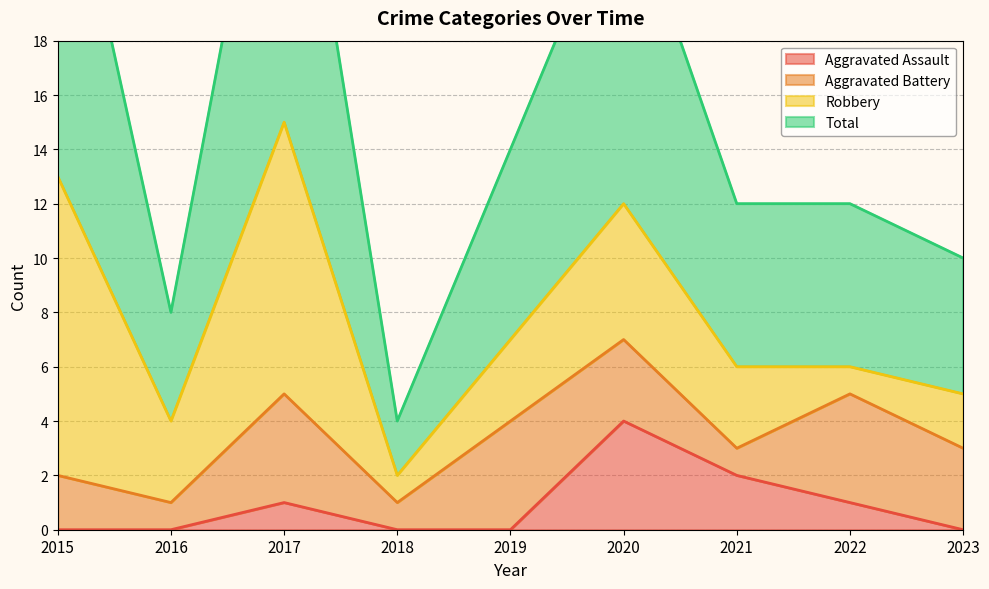

At which label is Aggravated Assault closest to 2?

2021